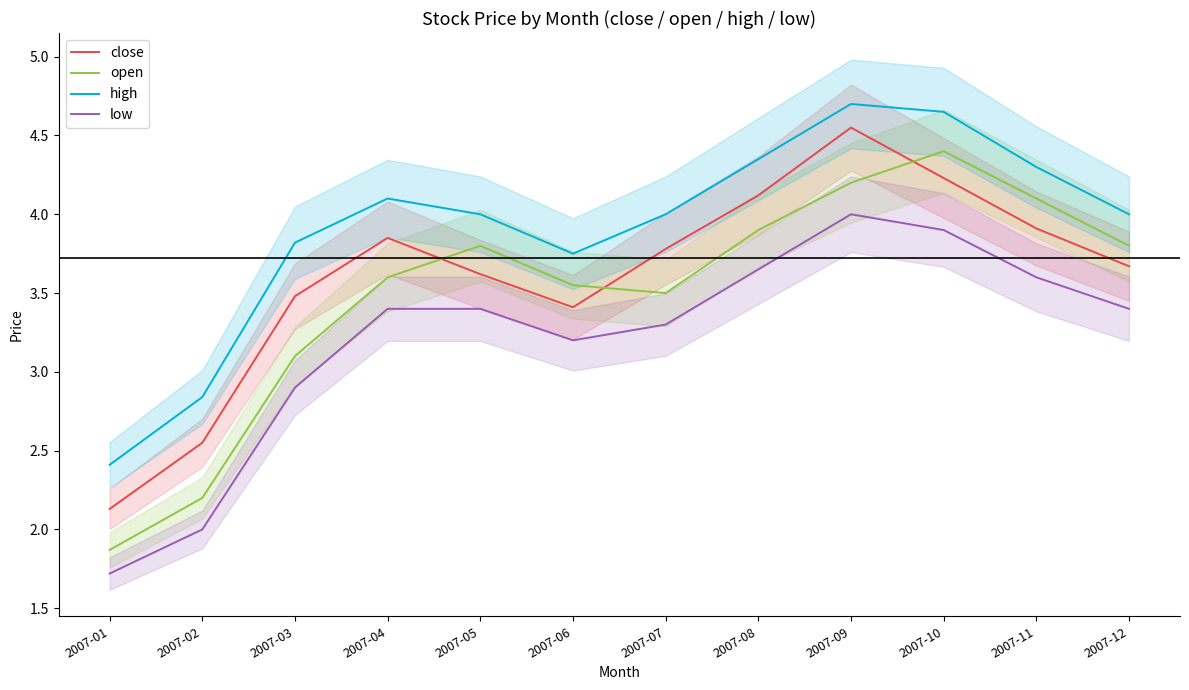

At which category does low reach its first local valley?

2007-06